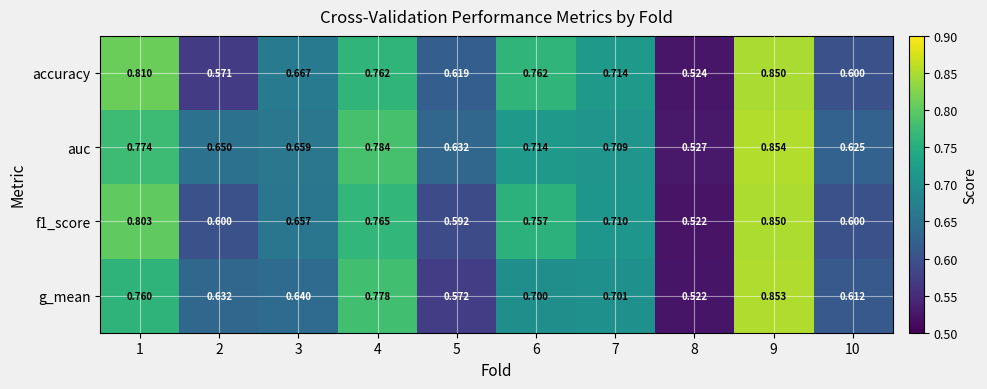

Which series has the largest range (max minus min)?

g_mean